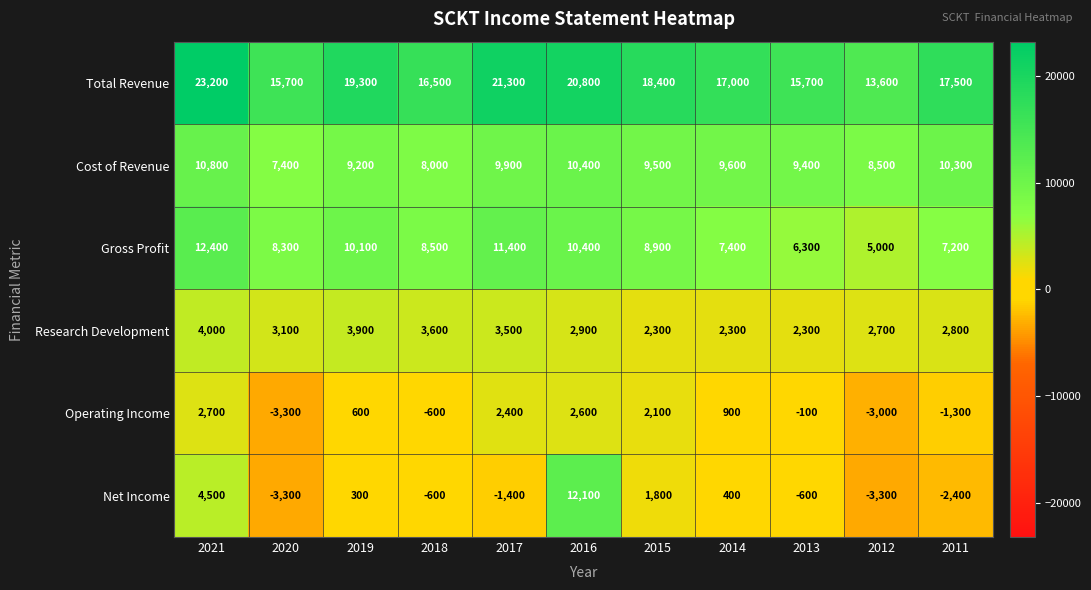

At 2019, list the series in order from smallest to largest.

Net Income, Operating Income, Research Development, Cost of Revenue, Gross Profit, Total Revenue